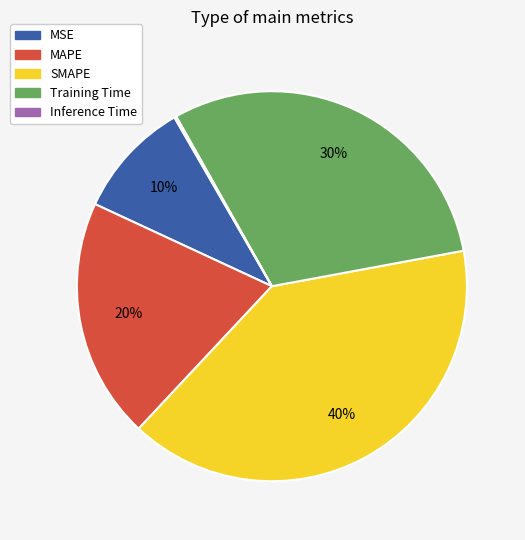

What is the largest slice in the pie chart?

SMAPE